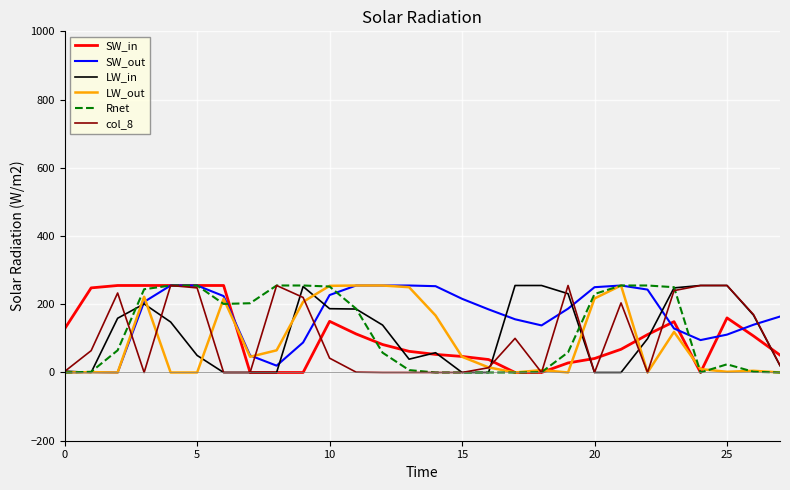

Does the chart display data point markers on the line(s)?

No